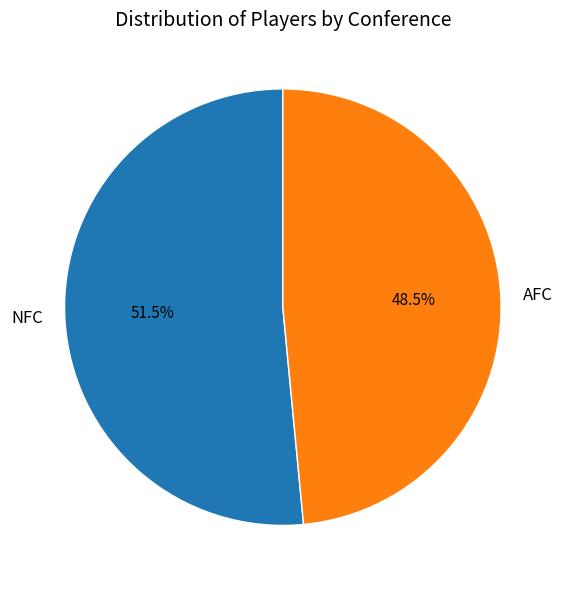

Is it true that AFC is 34% of the pie?

False